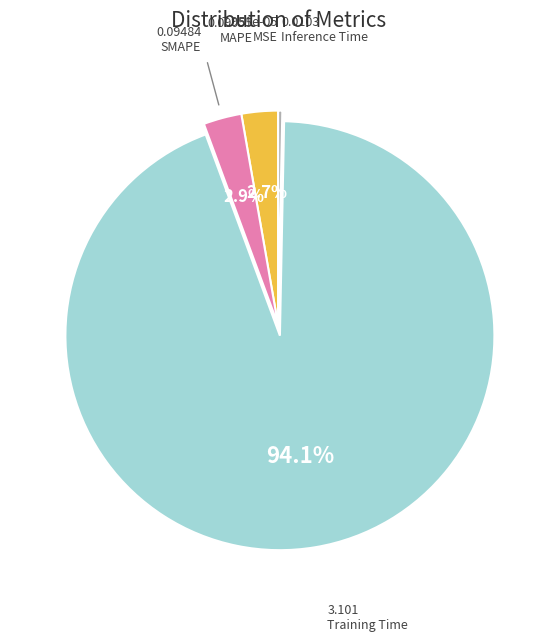

Which category accounts for the majority?

Training Time